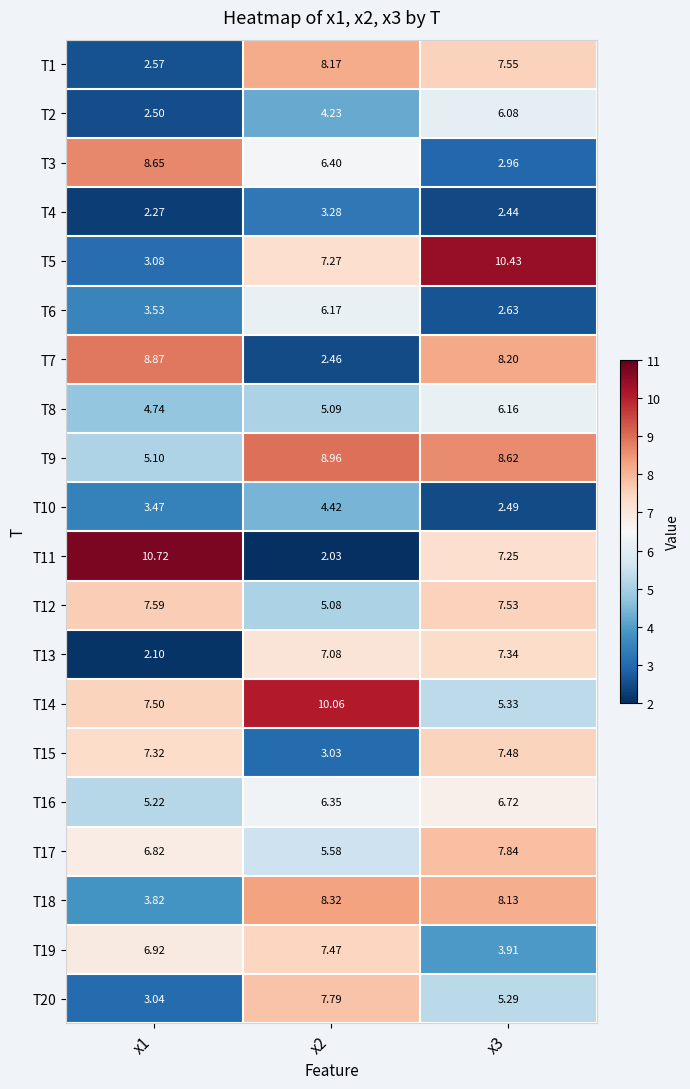

What is the difference between the highest and lowest values at x2?

8.0